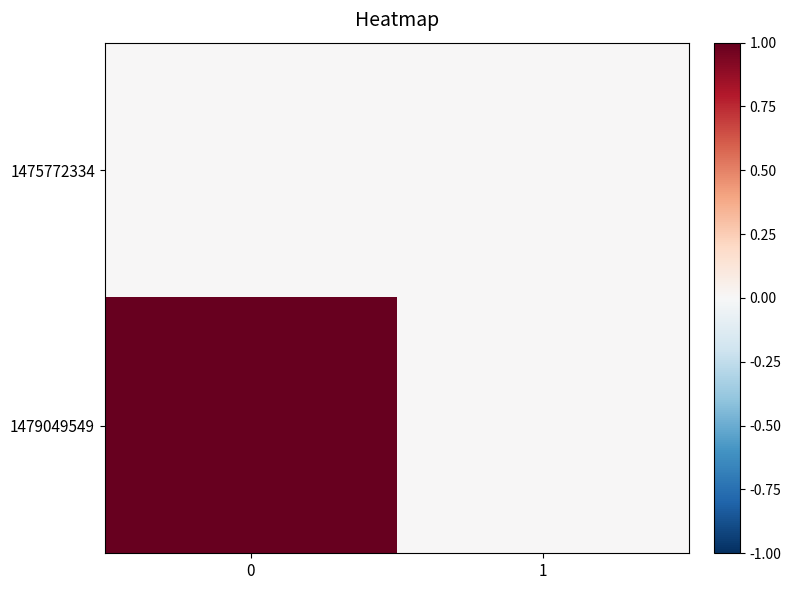

How many categories are shown in the chart?

2